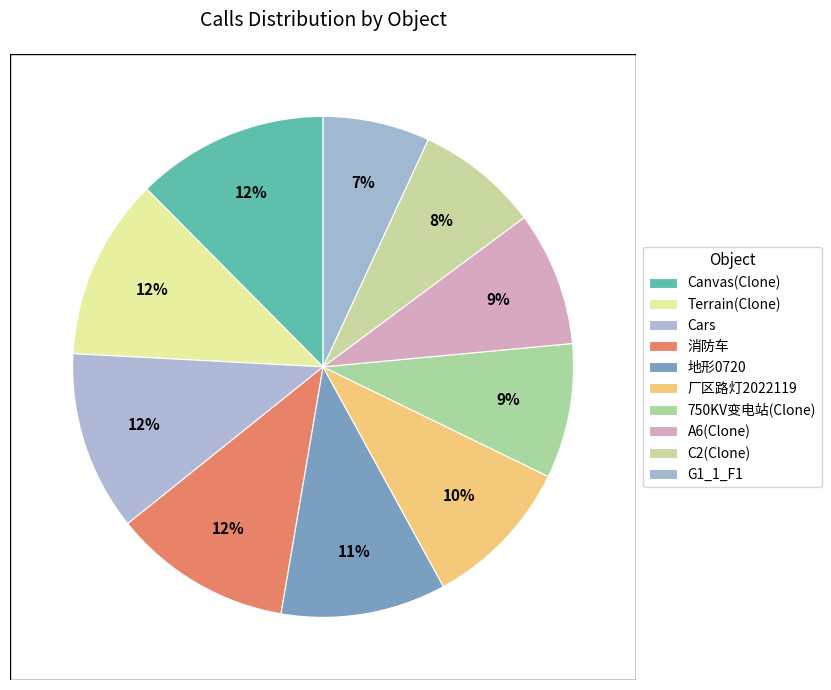

How many slices are in this pie chart?

10